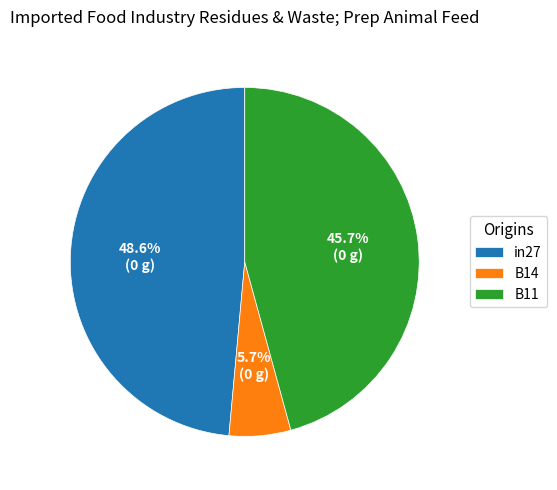

To the nearest percent, what percentage of the pie is in27?

49%